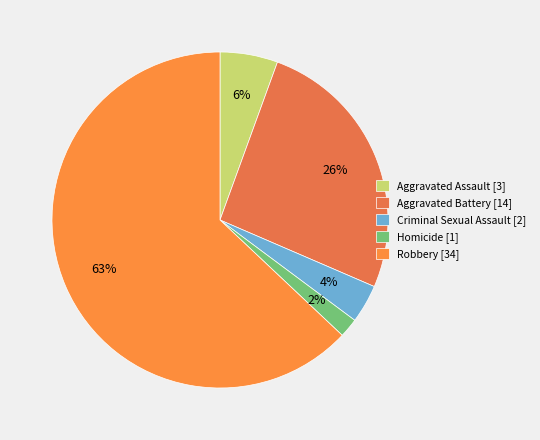

What is the change in value from Criminal Sexual Assault to Robbery?

+32